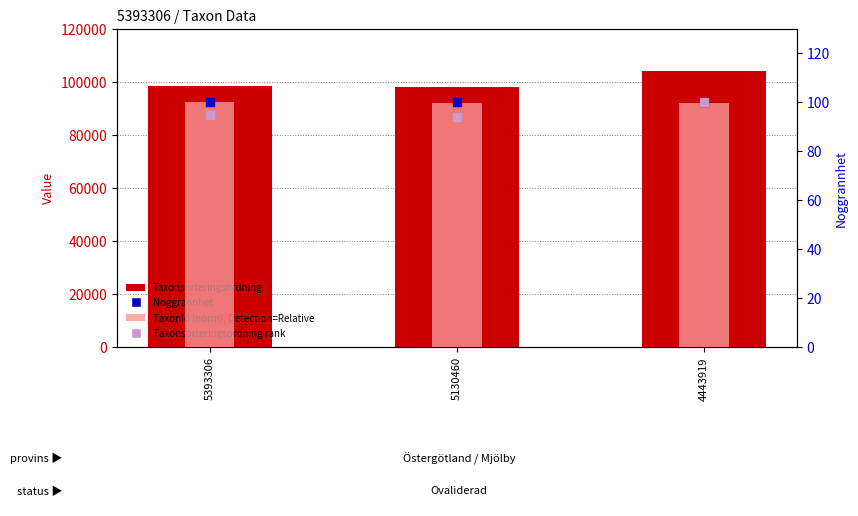

Which series has the widest spread of Y values?

Taxonsorteringsordning